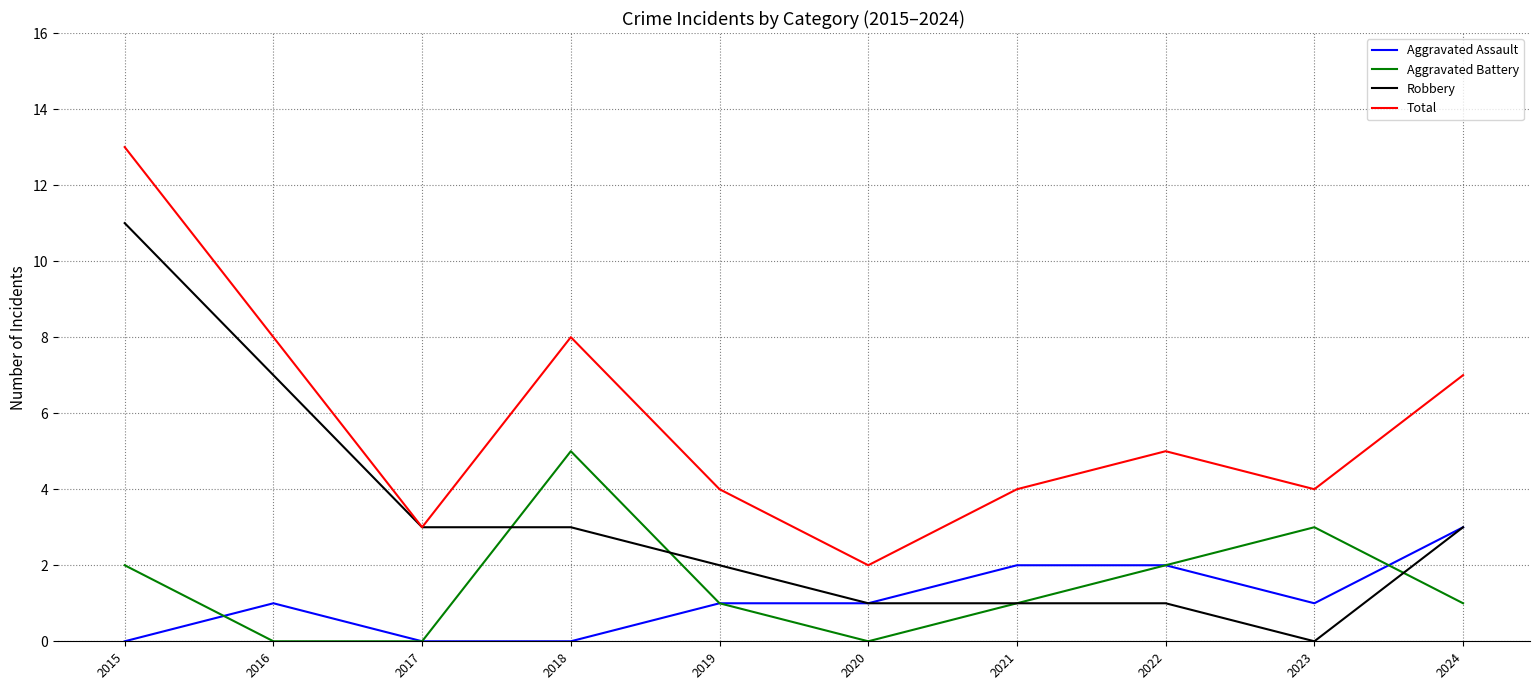

Between 2021 and 2024, which series saw the biggest shift?

Total